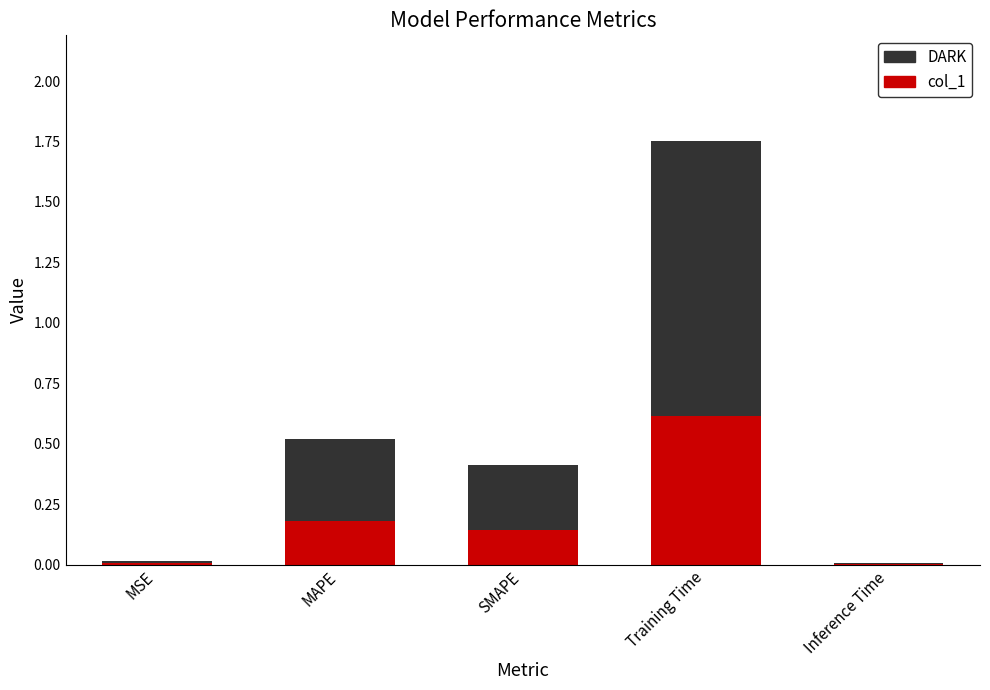

How many bars are there in total?

5